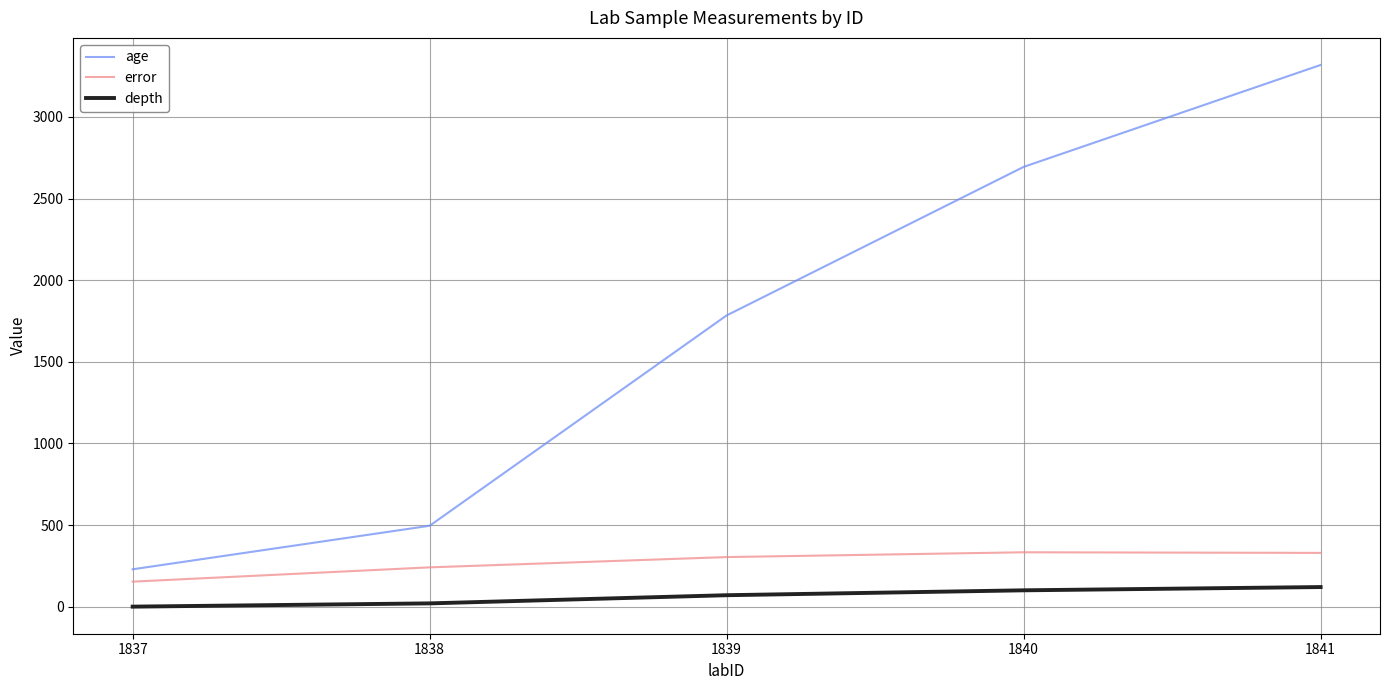

What are all the series names shown in the legend?

age, error, depth